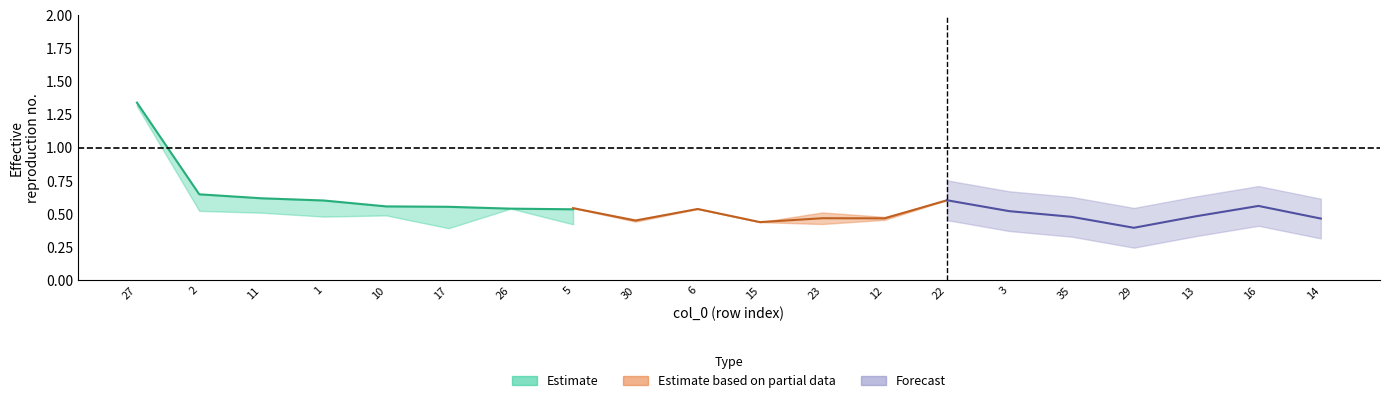

What is the label of the 1st point from the left?

27